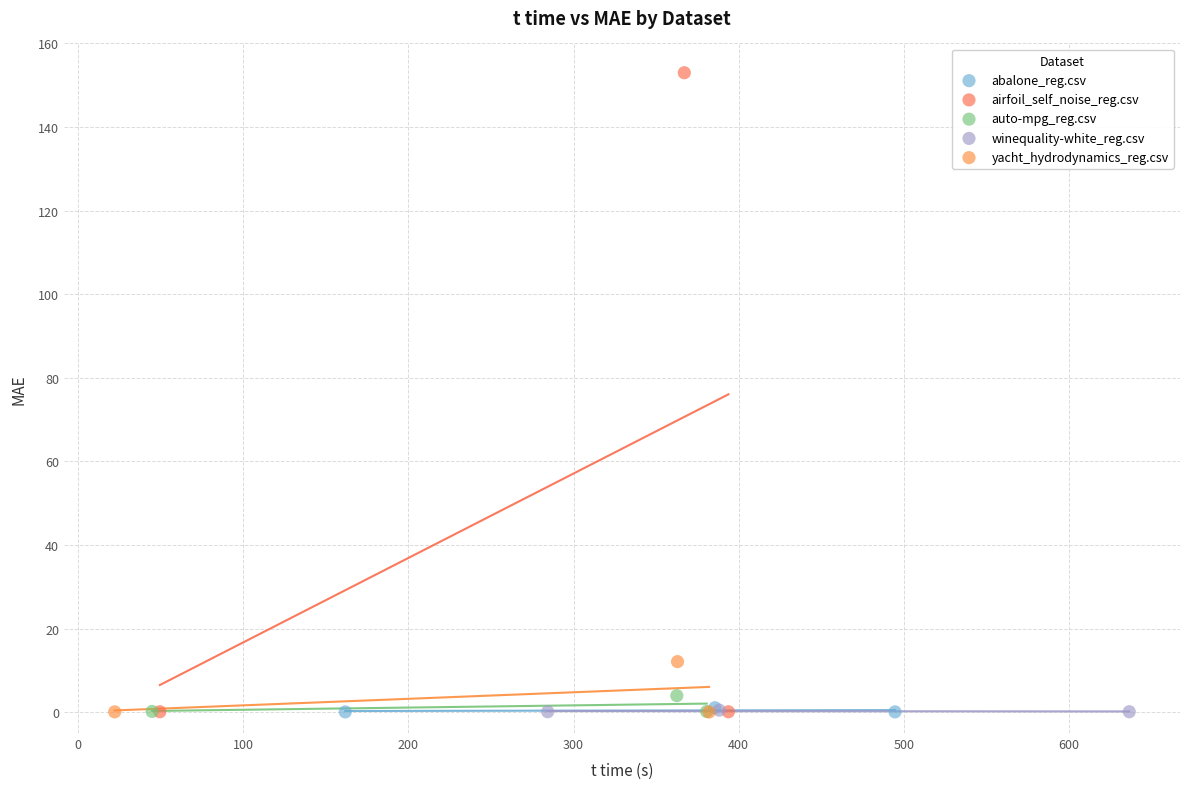

Which series has the largest Y range (max minus min)?

airfoil_self_noise_reg.csv